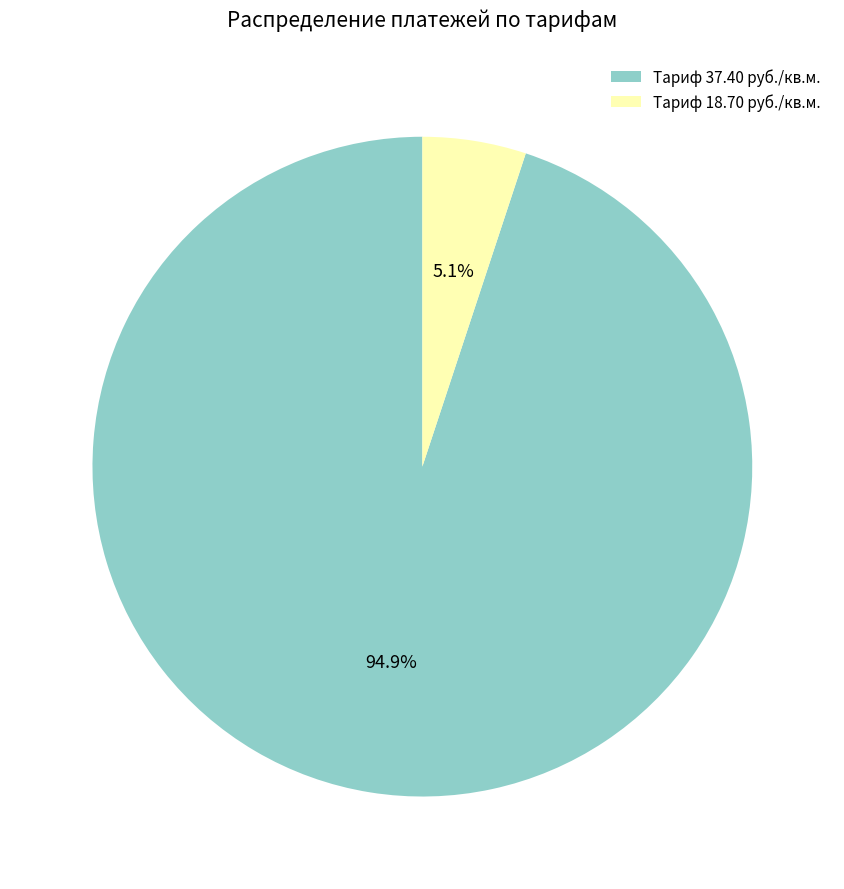

Does Тариф 37.40 руб./кв.м. account for over 50% of the chart?

Yes